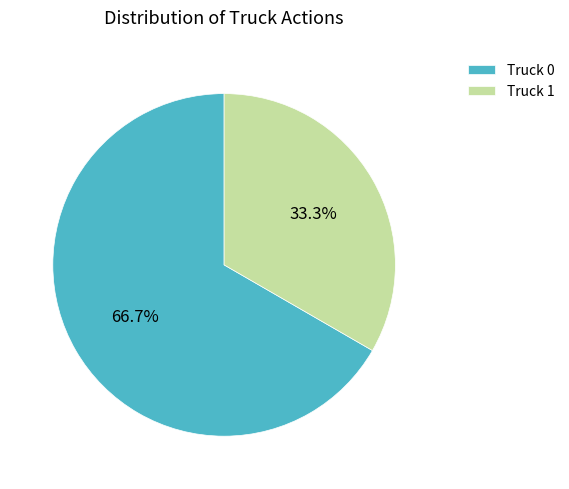

The Truck 1 slice represents 33% of the pie. True or false?

True